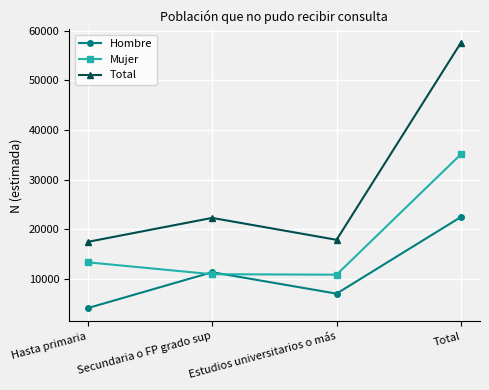

Which series has the largest range (max minus min)?

Total